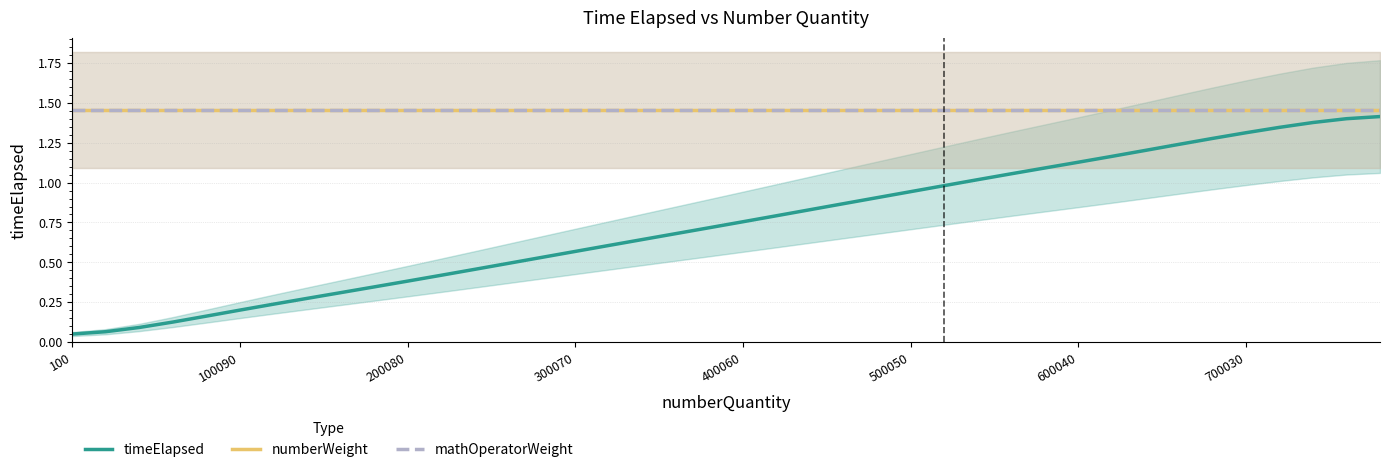

What is the lowest value of the numberWeight series?

1.5